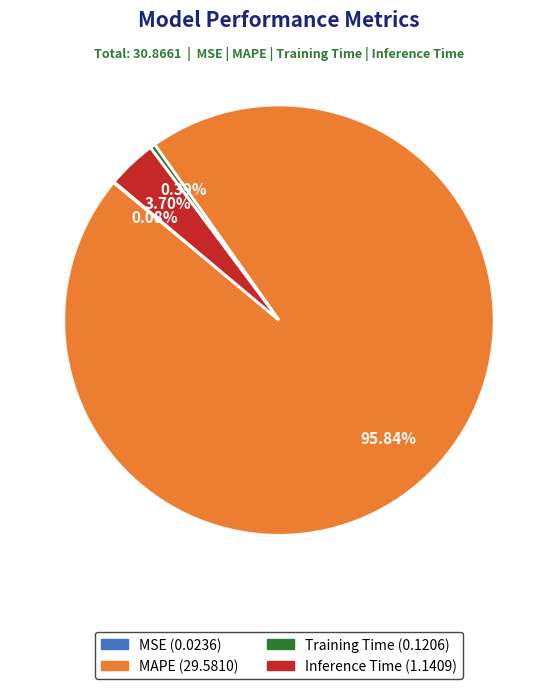

Which has a higher value, Inference Time or MAPE?

MAPE